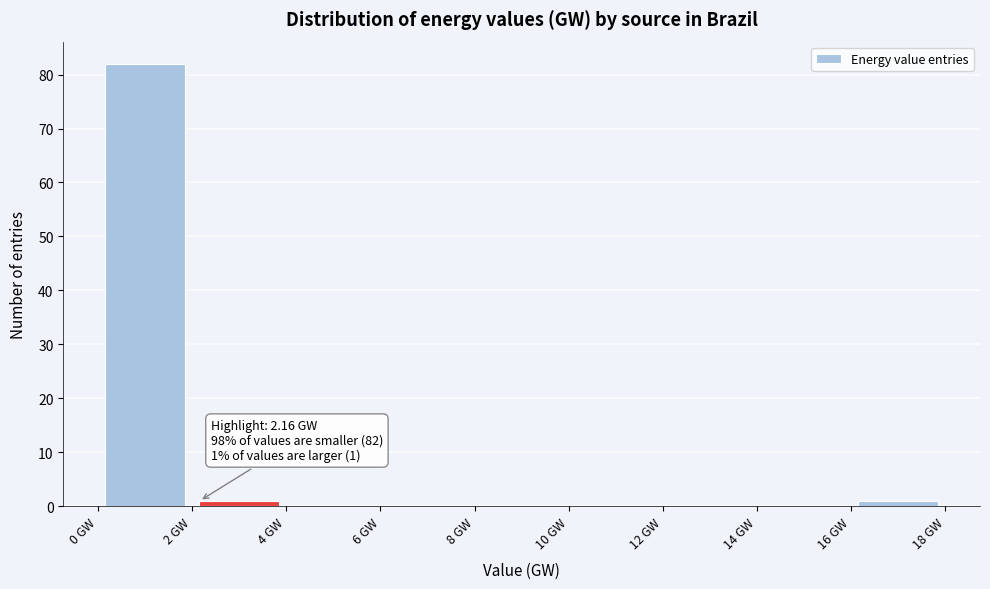

Which range on the x-axis has the tallest bar?

0 to 2